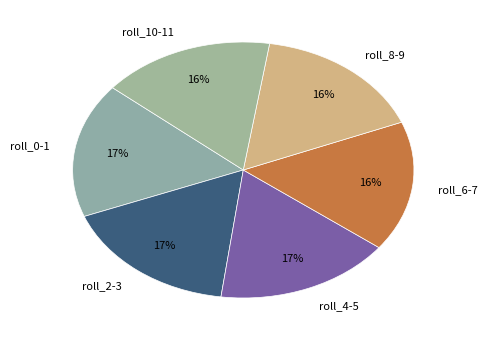

To the nearest percent, what is the difference between the largest and smallest slice percentages?

1%